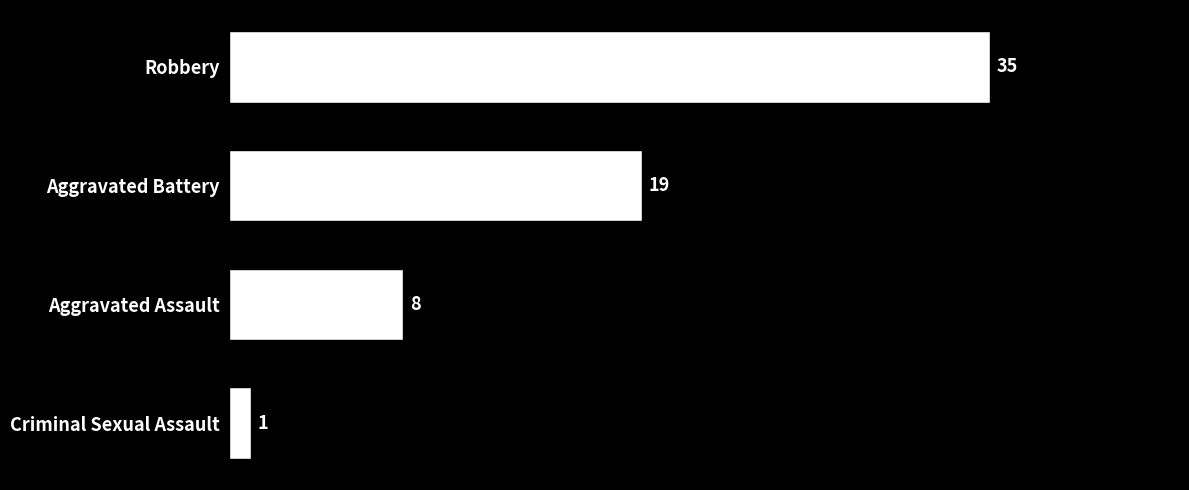

Approximately how many times larger is the value at Aggravated Assault compared to Criminal Sexual Assault?

8.0